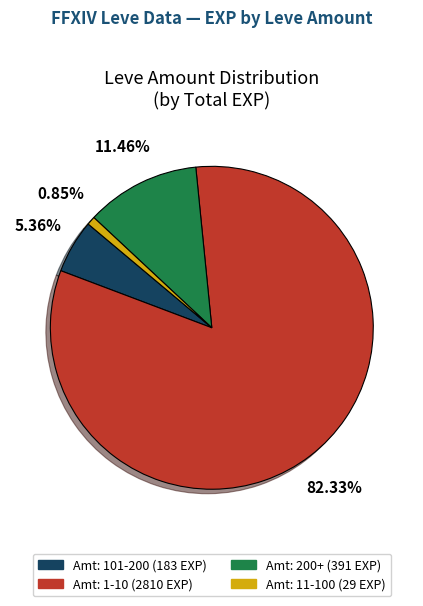

Is there any slice that represents more than half of the pie?

Yes